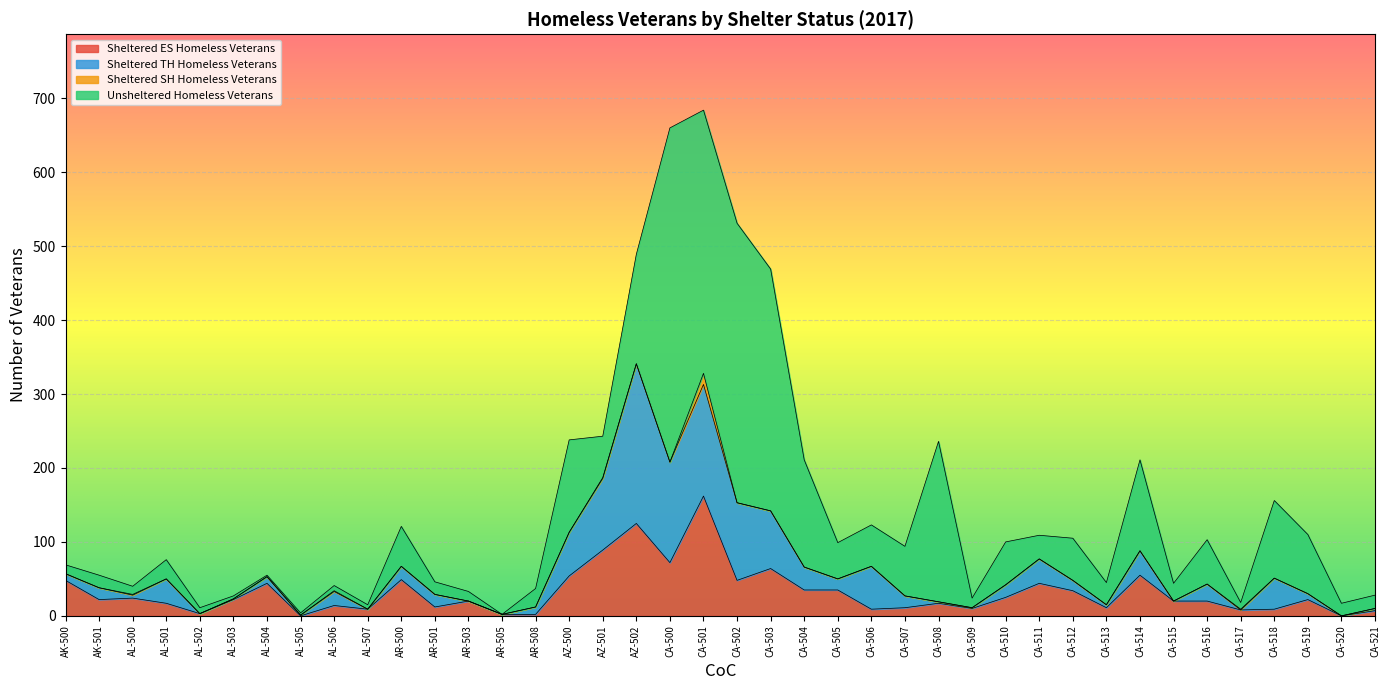

List the series in order of their peak value, lowest first.

Sheltered SH Homeless Veterans, 2017, Sheltered ES Homeless Veterans, 2017, Sheltered TH Homeless Veterans, 2017, Unsheltered Homeless Veterans, 2017